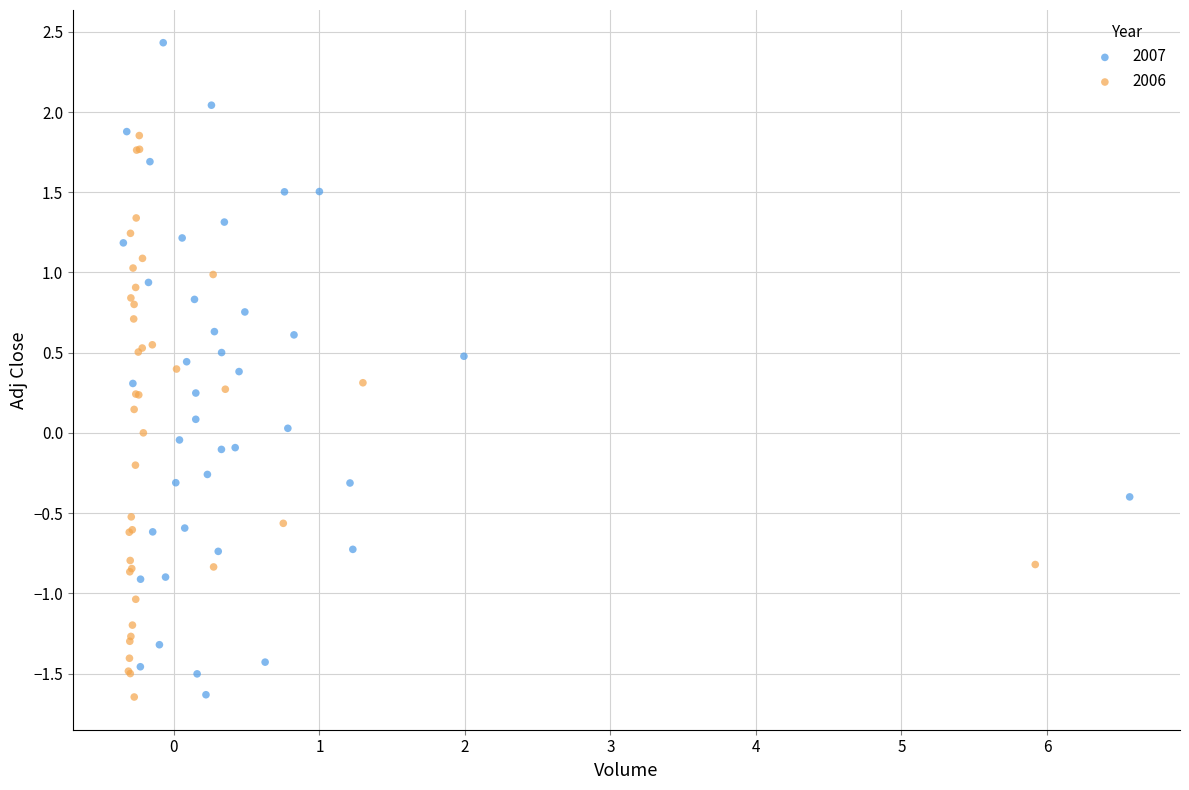

Which series has the largest Y range (max minus min)?

2007